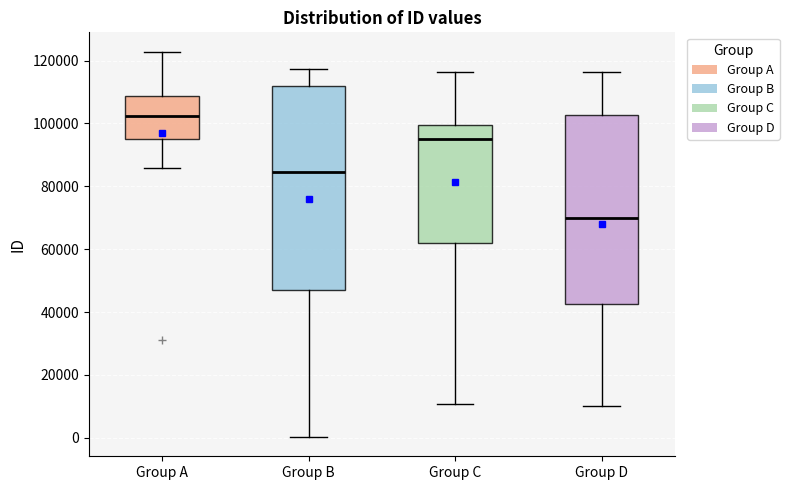

Which box's median line is the highest?

Group A